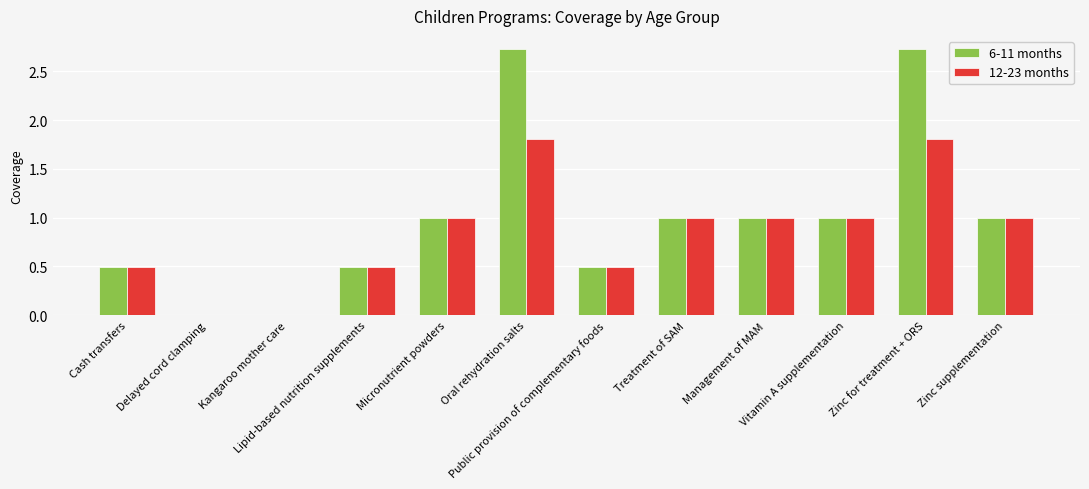

Are the bars horizontal?

No